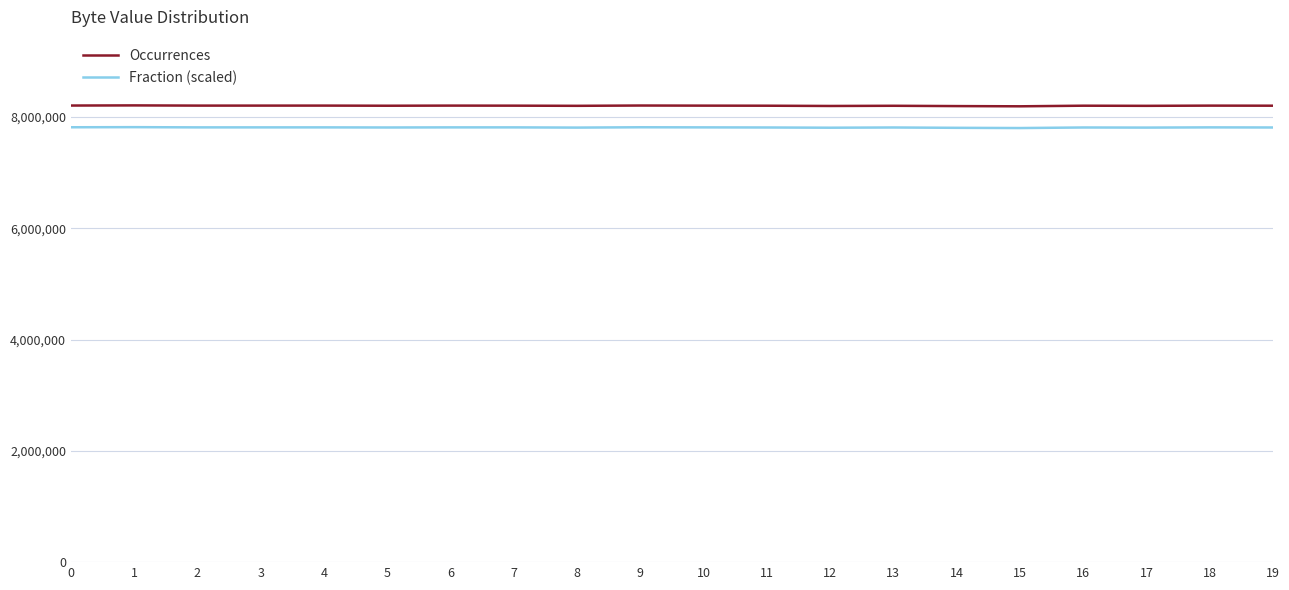

What is the minimum value for Occurrences?

8194780.0